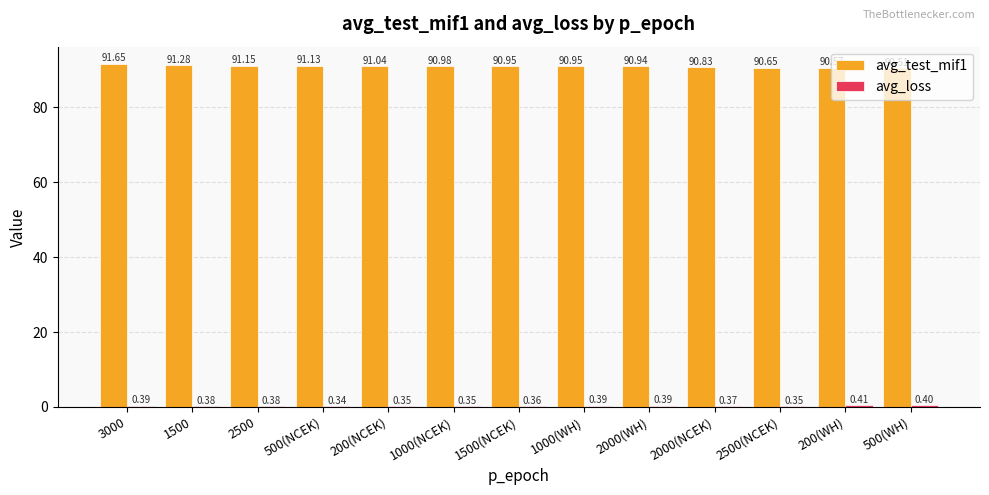

What is the spread (max minus min) of values at 500(WH)?

90.1